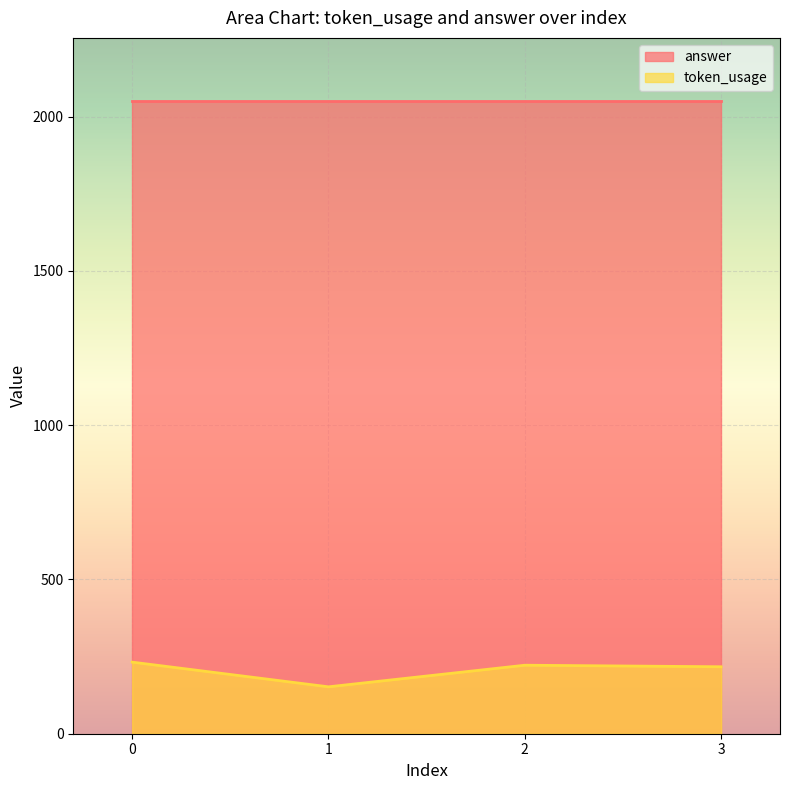

What is the approximate value of answer at 2?

2050